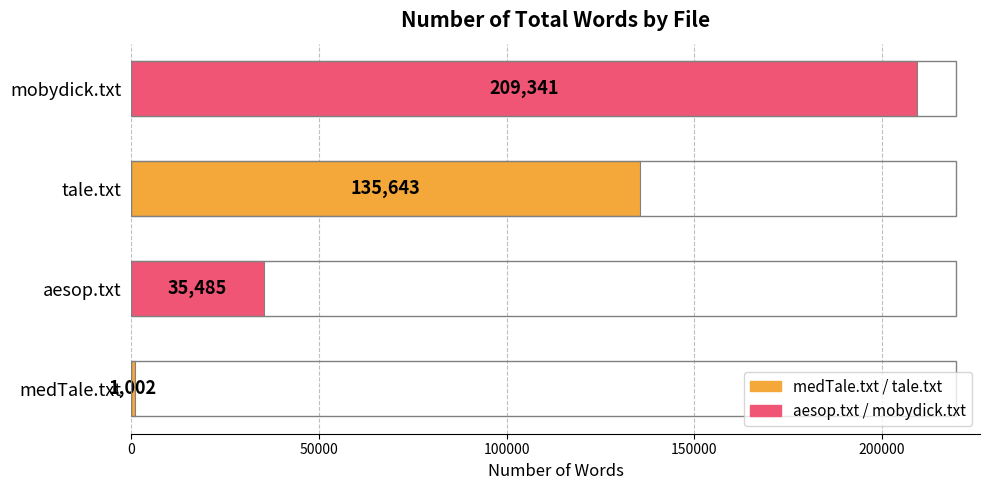

List the labels in order of value, largest first.

mobydick.txt, tale.txt, aesop.txt, medTale.txt